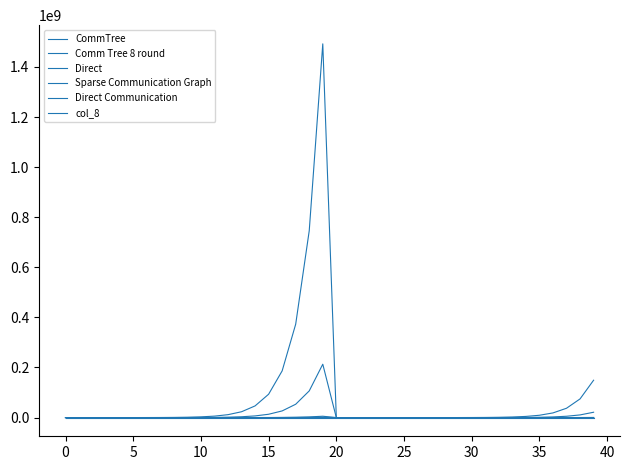

True or false: col_8 and Sparse Communication Graph cross at least once.

False